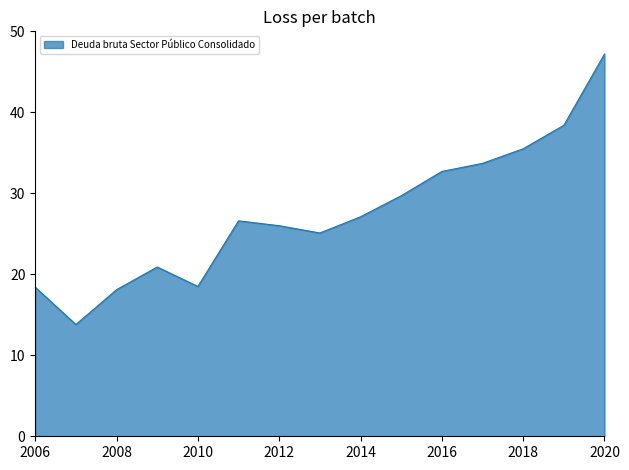

What is the smallest value displayed?

13.8